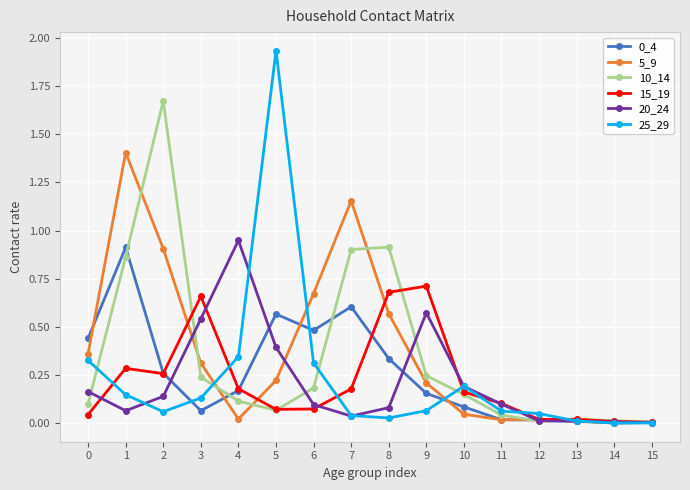

What is the total value across all series at 9?

2.0